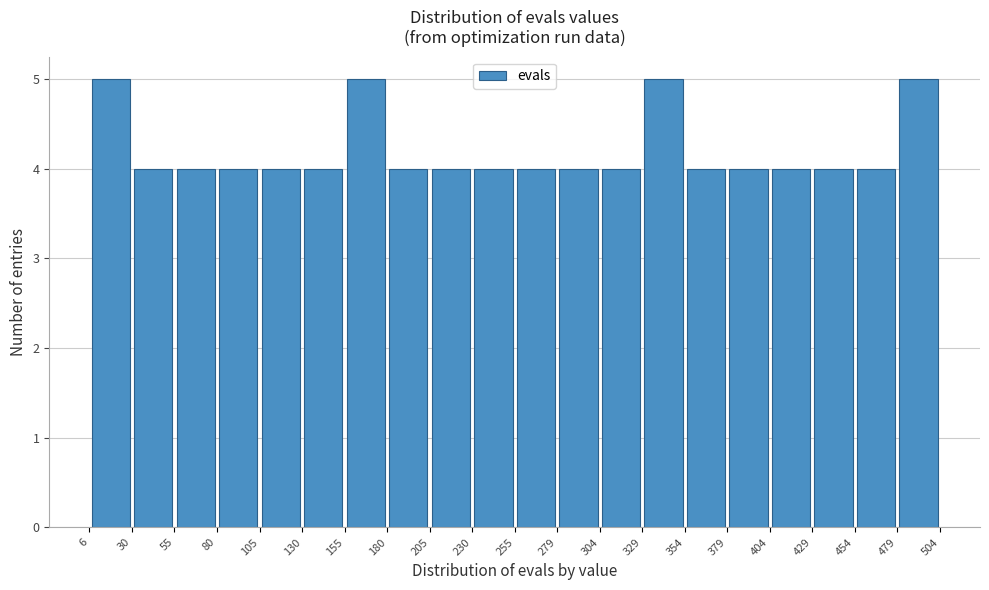

What is the height of the bar covering 279 to 304 on the x-axis? The values are not printed on the chart, so give them approximately, as read against the axis.

4